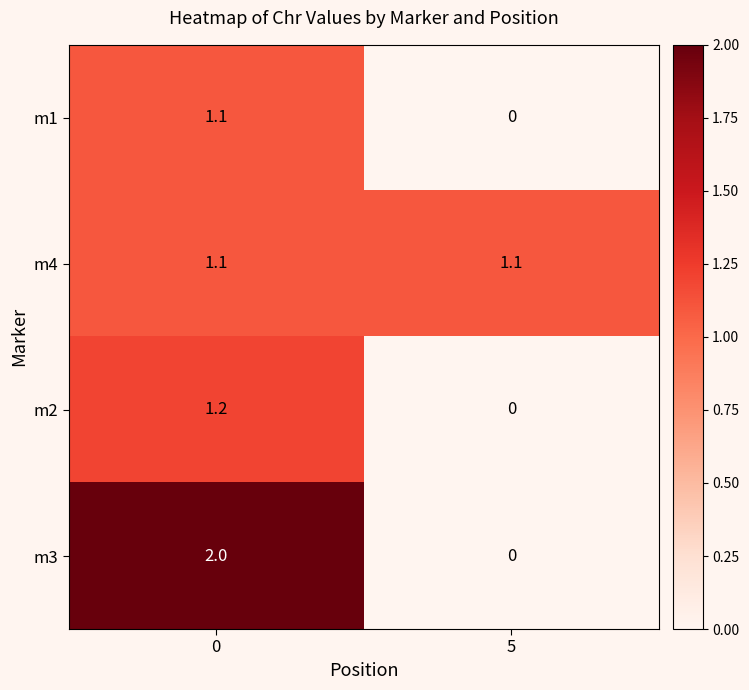

How many categories are shown in the chart?

2